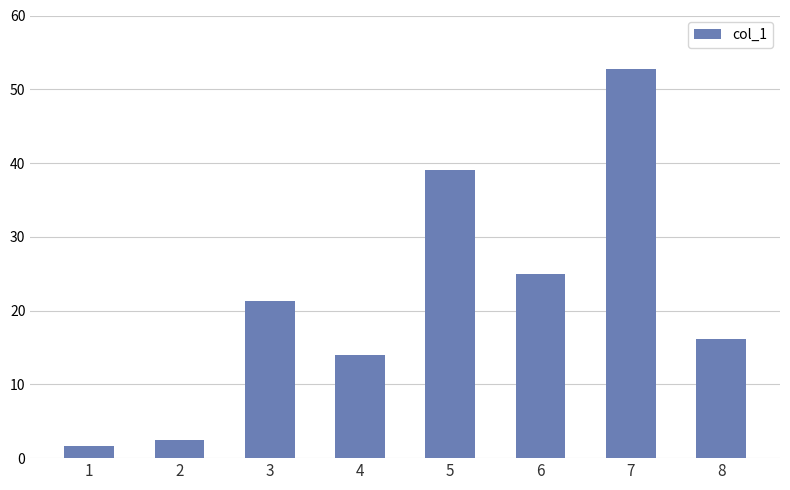

Between 2 and 3, which is larger?

3